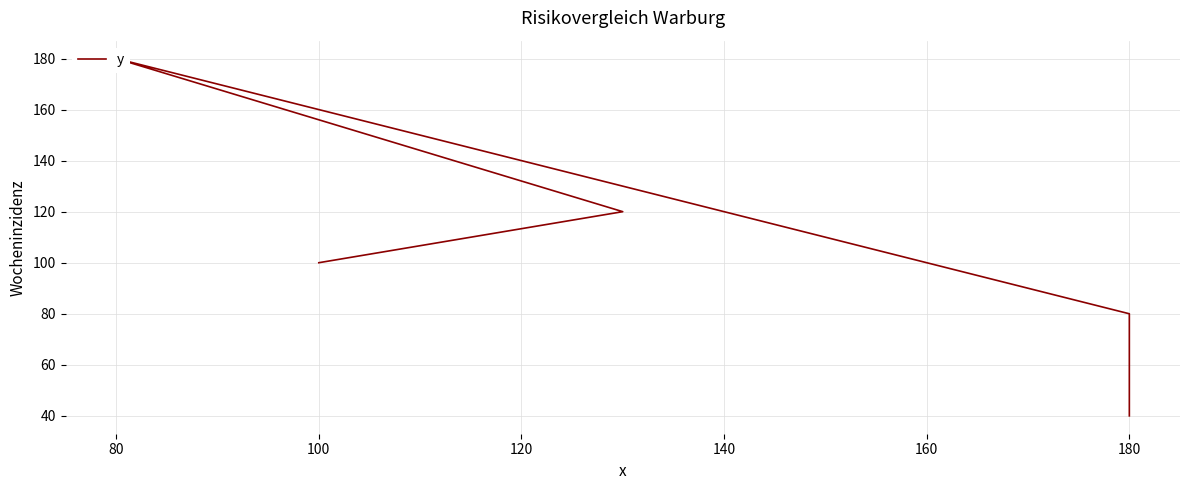

At which label does the data first exceed 100?

80